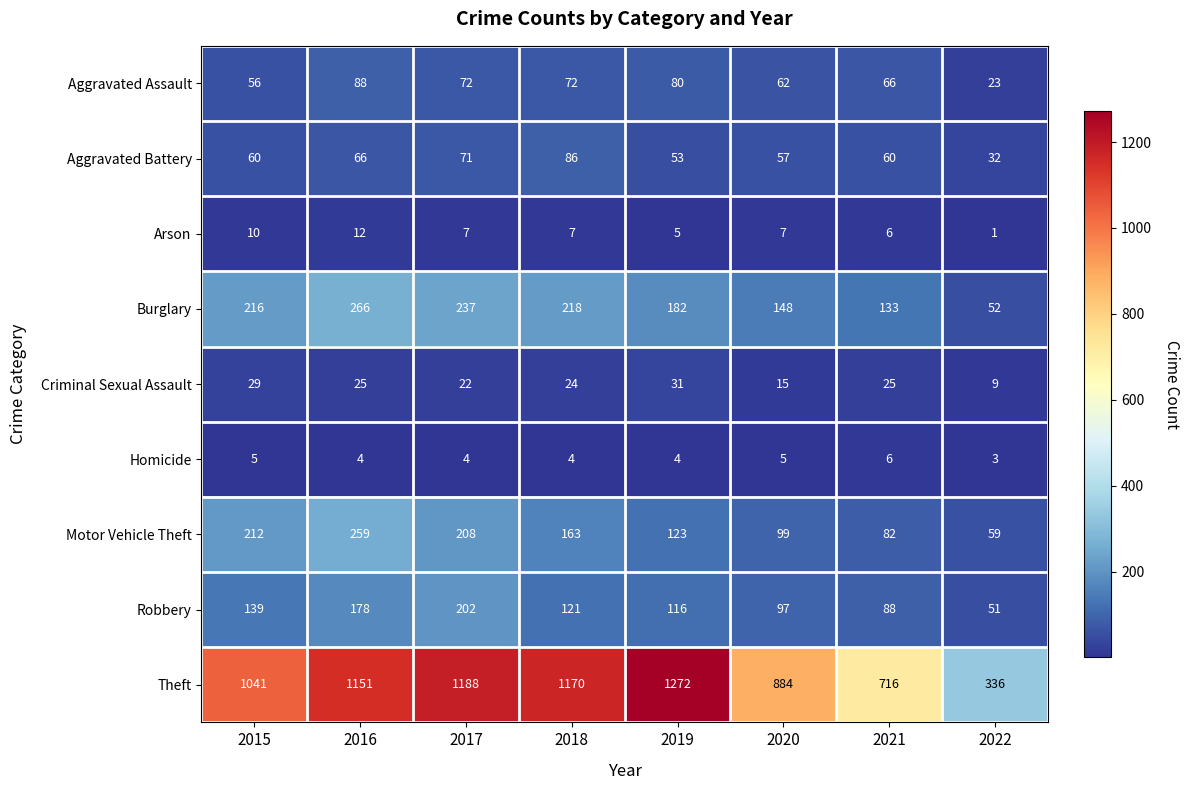

At 2015, list the series in order from largest to smallest.

Theft, Burglary, Motor Vehicle Theft, Robbery, Aggravated Battery, Aggravated Assault, Criminal Sexual Assault, Arson, Homicide